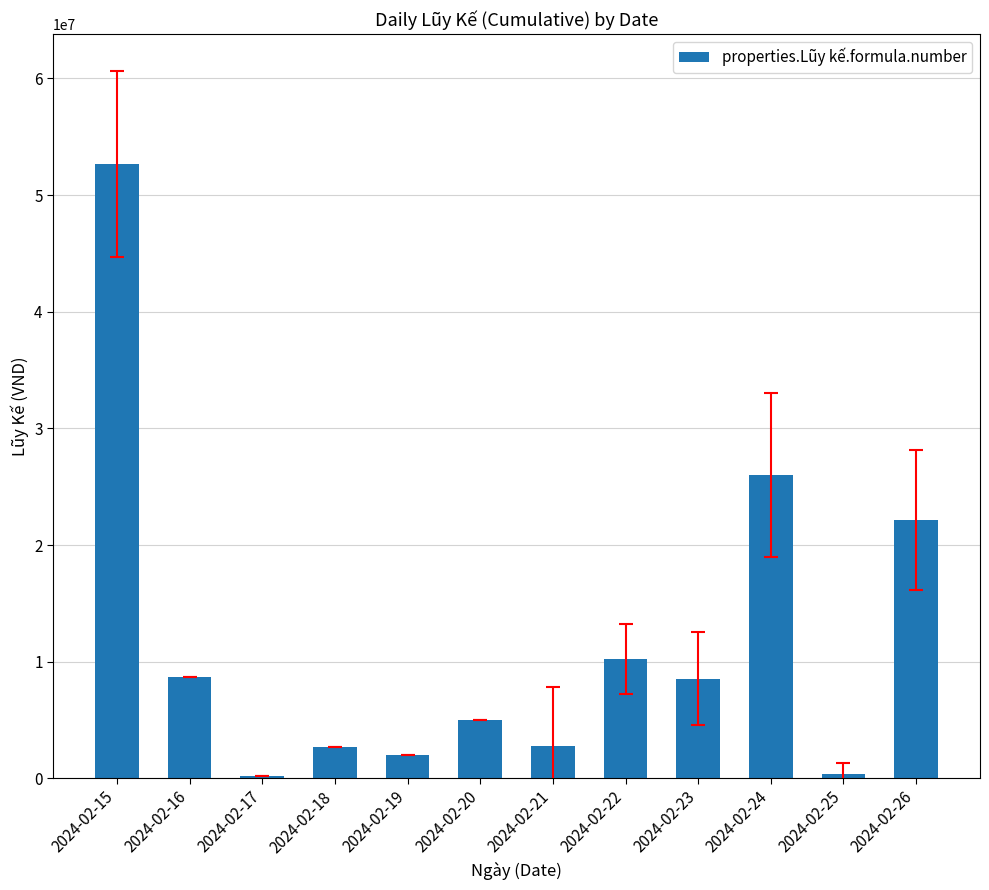

Between 2024-02-21 and 2024-02-16, which is larger?

2024-02-16